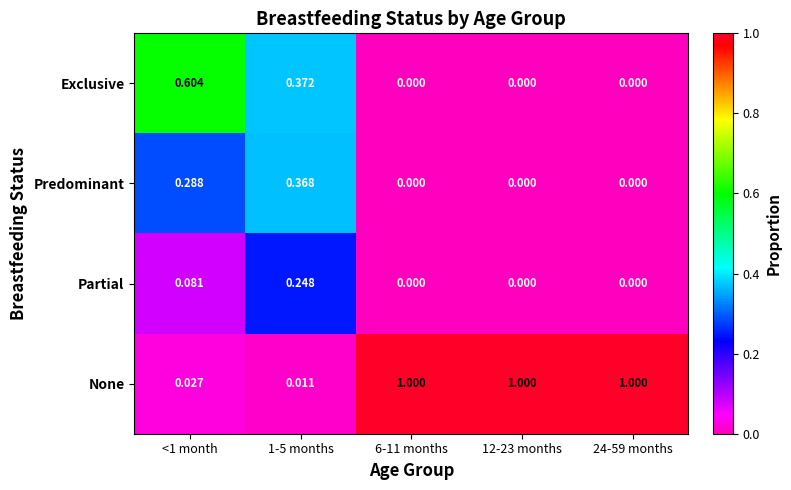

At 1-5 months, list the series in order from largest to smallest.

Exclusive, Predominant, Partial, None